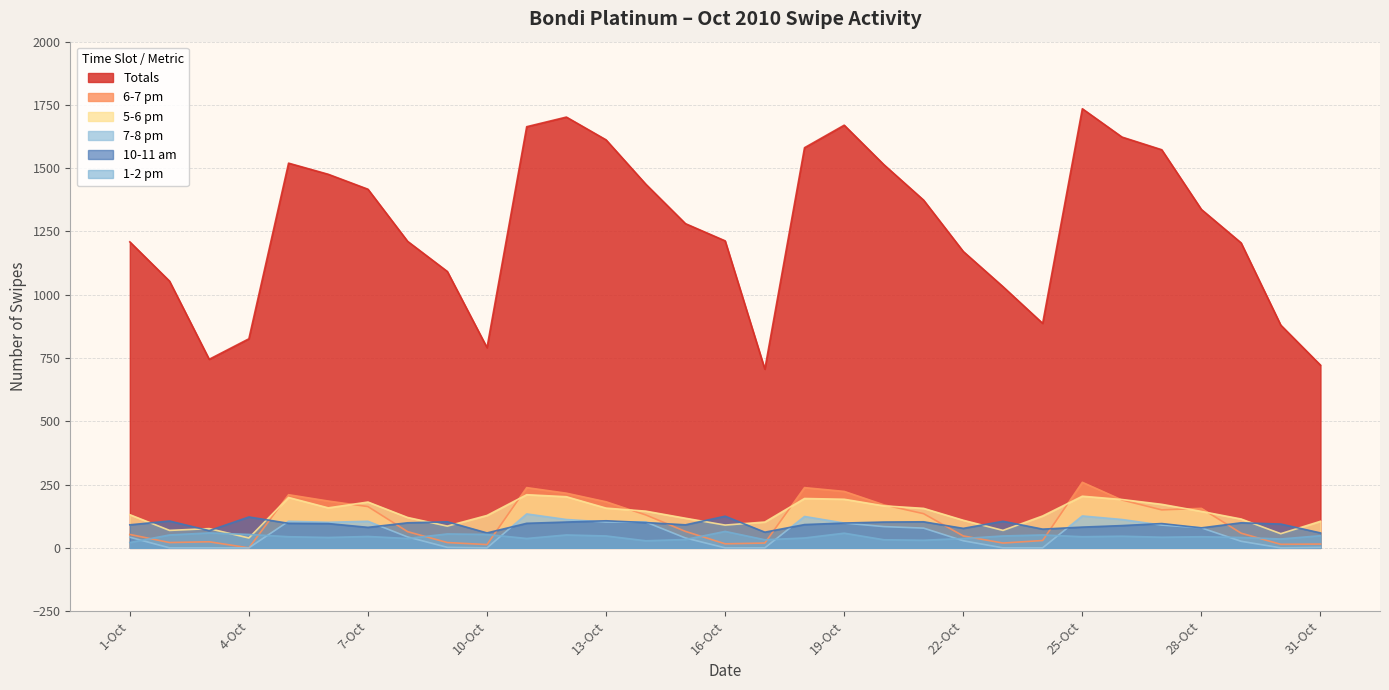

How many intersections are there between 5-6 pm and 1-2 pm?

2